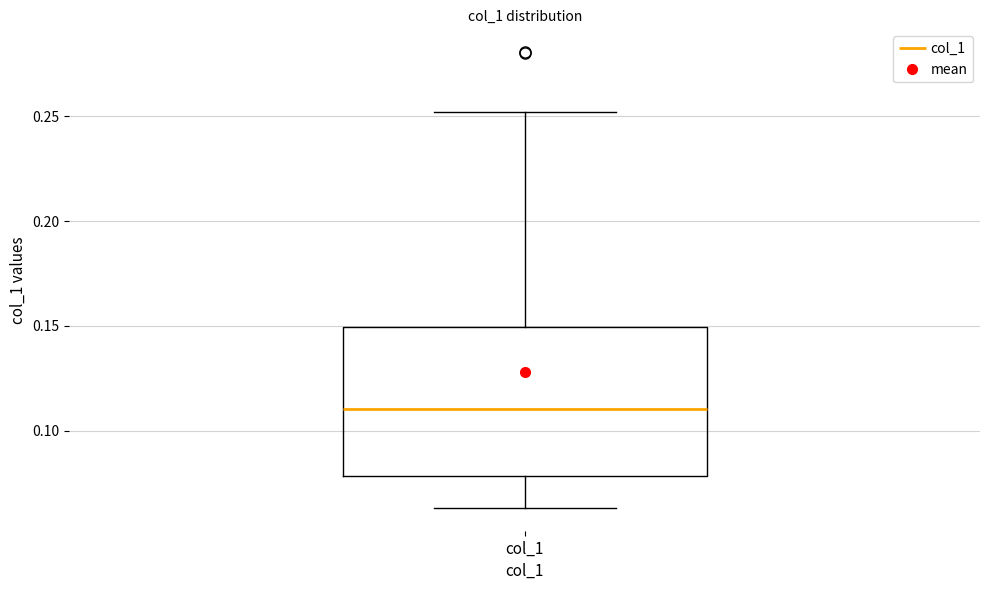

Transcribe this box plot: give where the median line is, the range the box spans, and where the two whiskers end, as read against the y-axis. The values are not printed on the chart, so give them approximately, as read against the axis.

median 0.110, box 0.080 to 0.150, whiskers 0.065 to 0.250